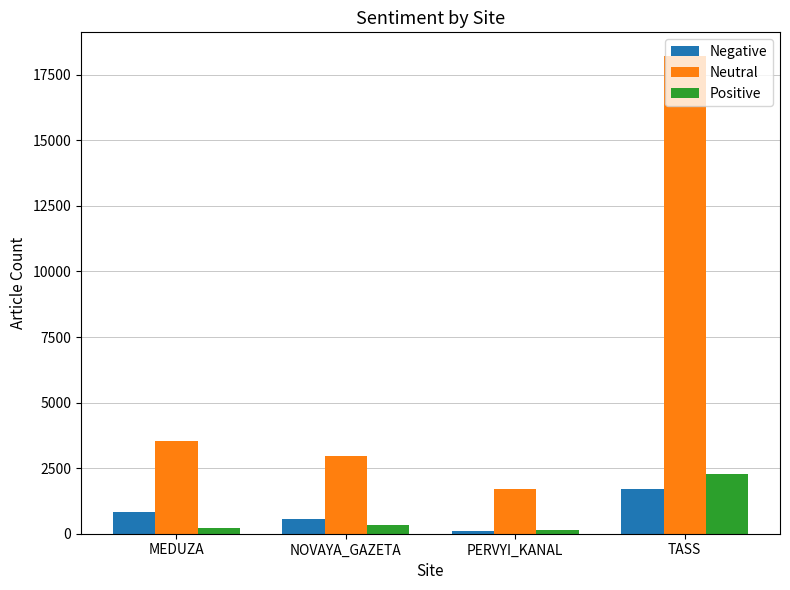

What is the total value across all series at TASS?

22212